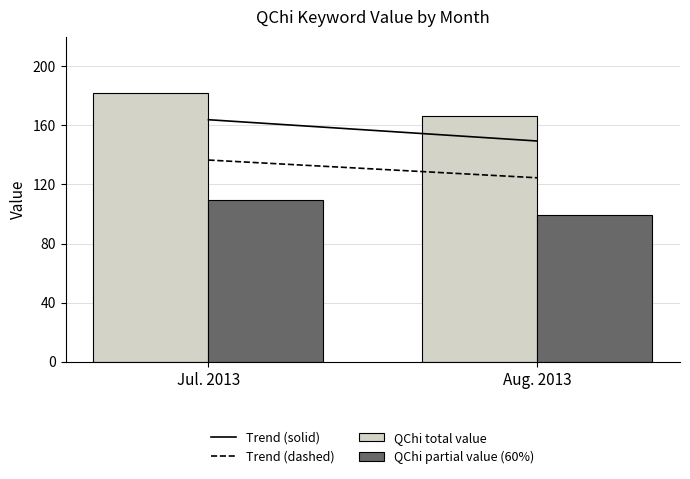

Reading left to right, what are all the values shown in this chart?

QChi total value: Jul. 2013=182.0	Aug. 2013=166.0
QChi partial value (60%): Jul. 2013=109.2	Aug. 2013=99.6